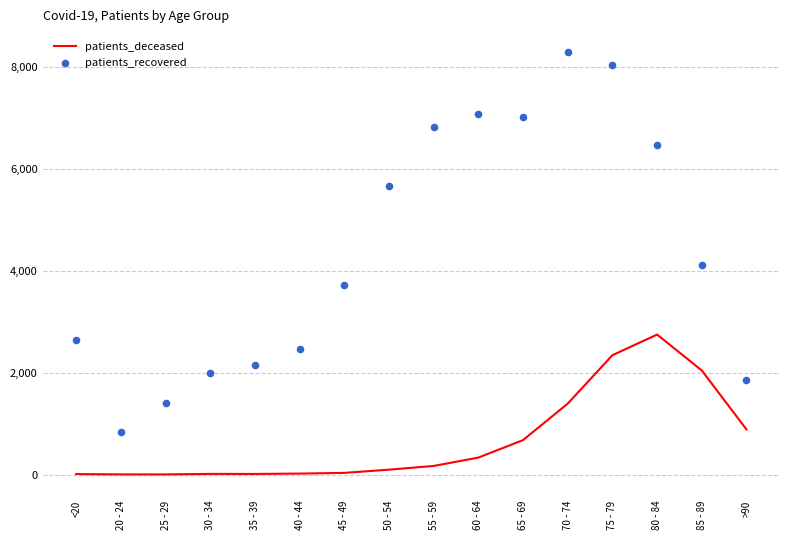

At which category is the sum across all series the highest?

75 - 79